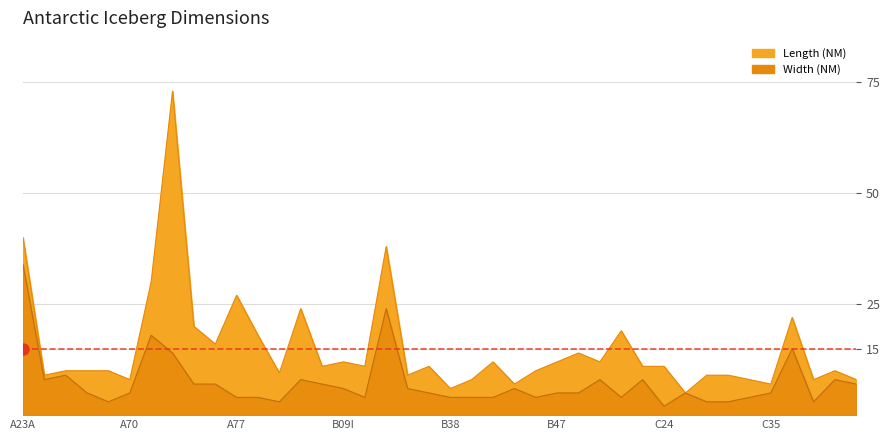

Does the chart have visible grid lines?

Yes